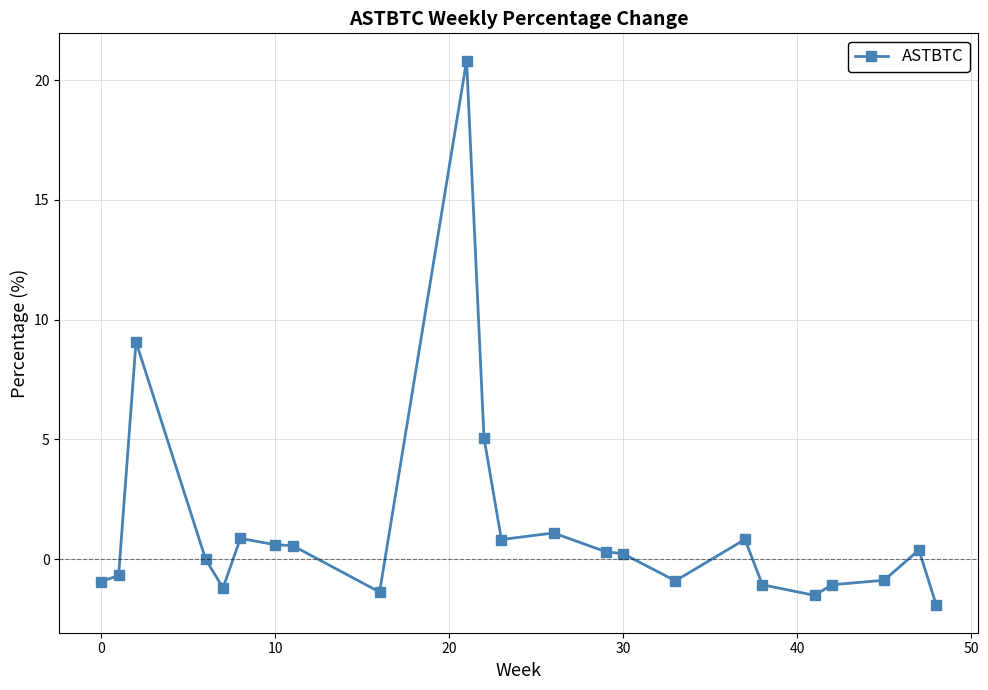

What is the value of the 13th point from the left?

1.1